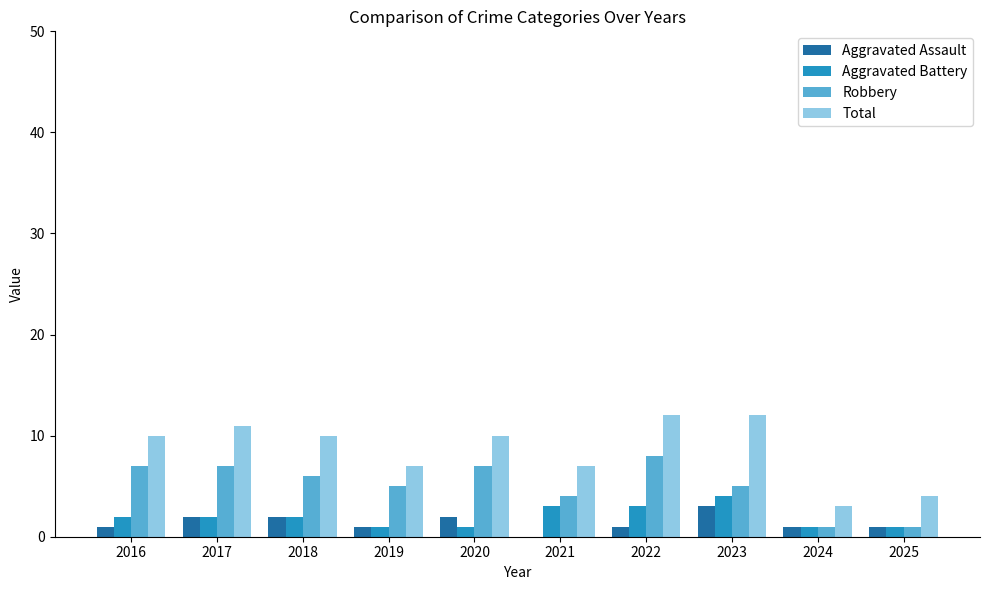

Which series changed the most between 2022 and 2025?

Total